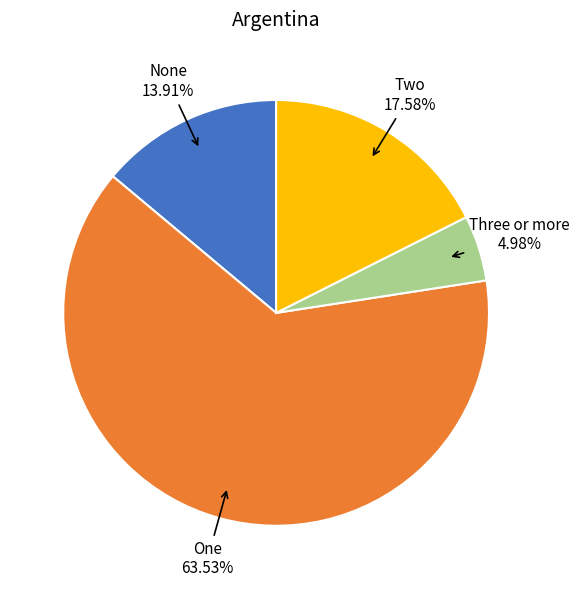

How many slices are in this pie chart?

4